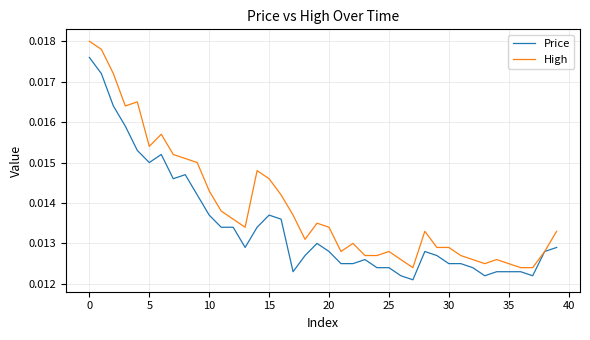

List the series in order of their peak value, lowest first.

Price, High